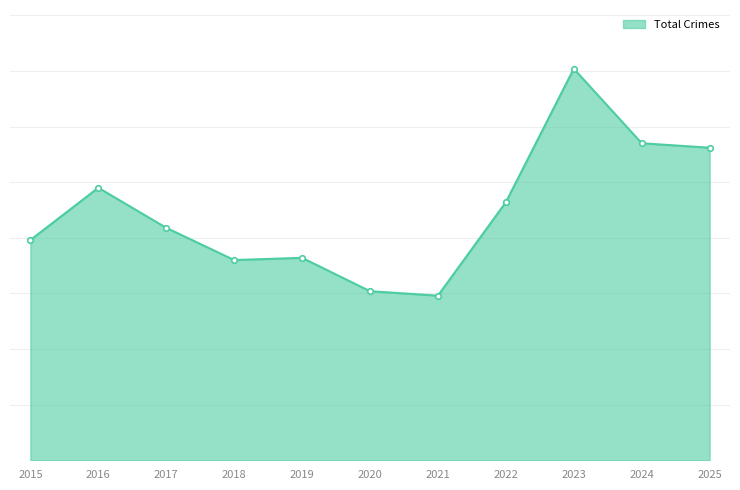

Does the chart have visible grid lines?

Yes